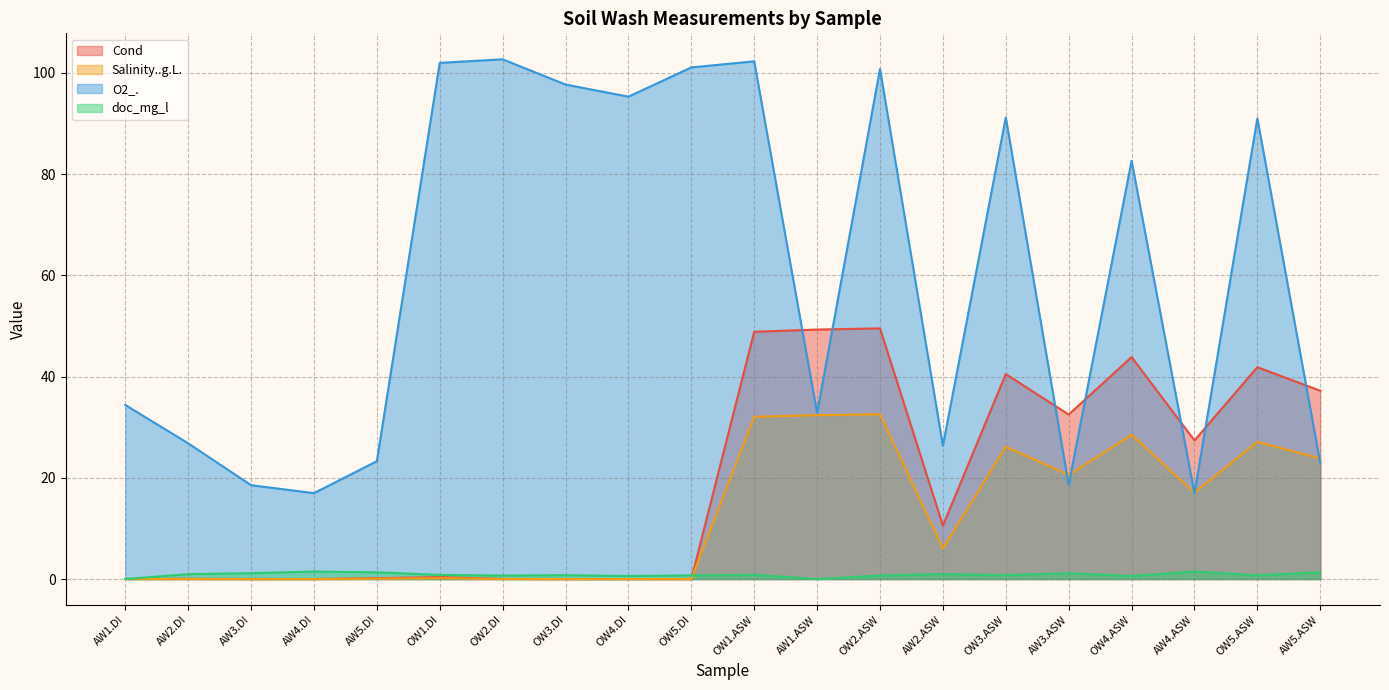

Which has a higher value, AW5.ASW or OW5.DI?

AW5.ASW